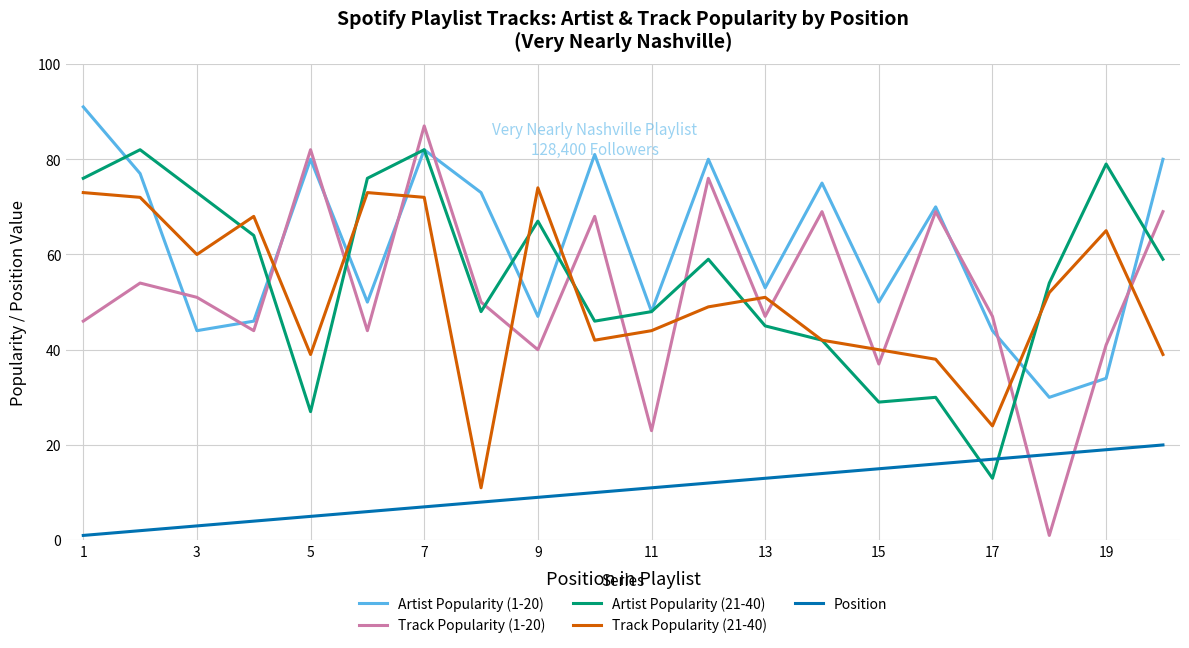

What is the maximum value for Position?

20